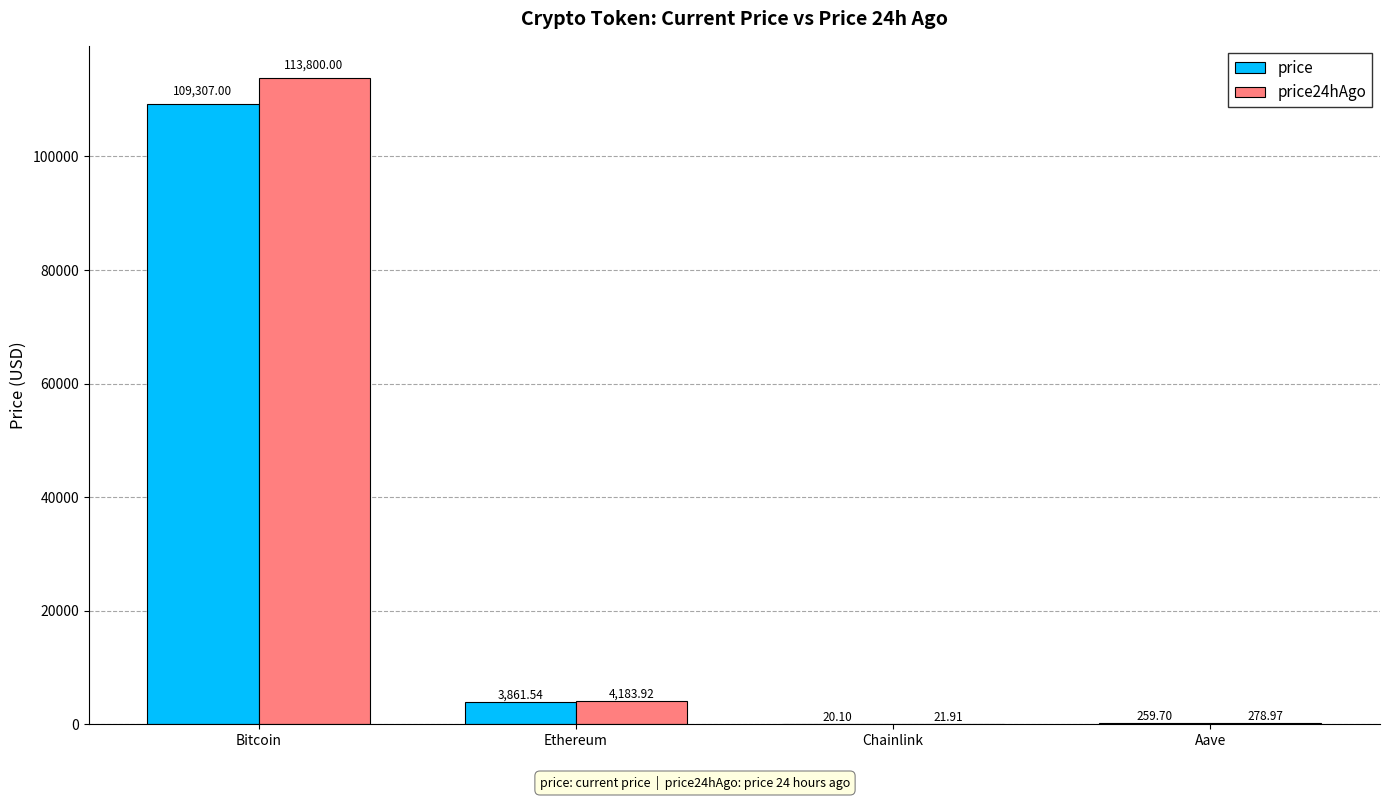

Which series has the widest spread of values?

price24hAgo